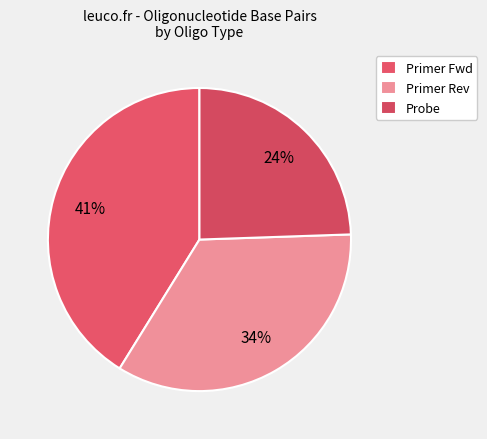

Rank the categories by value from lowest to highest.

Probe, Primer Rev, Primer Fwd